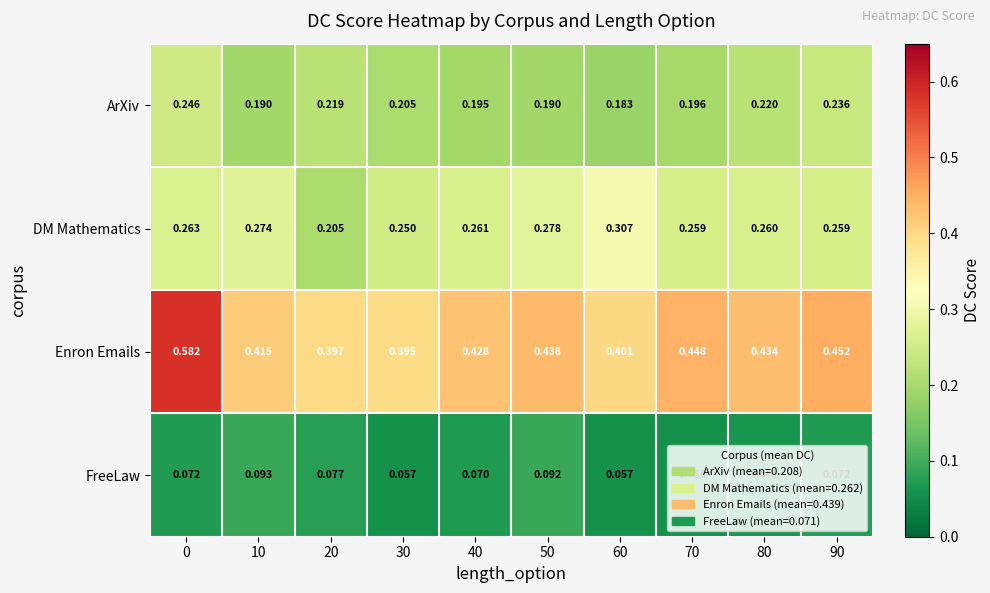

How many data points does each series have?

10